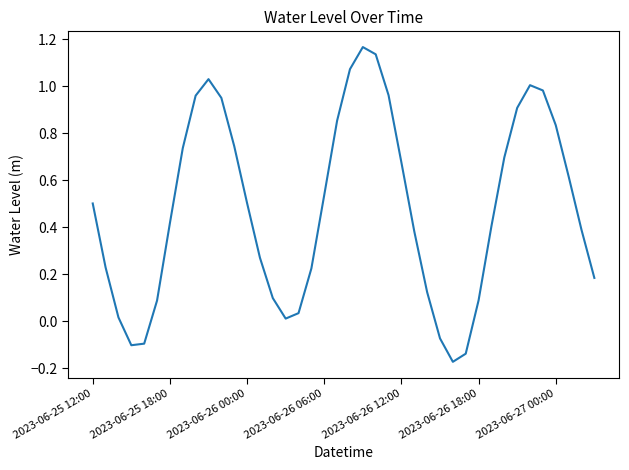

Which has a higher value, 2023-06-25 12:00 or 2023-06-26 12:00?

2023-06-26 12:00